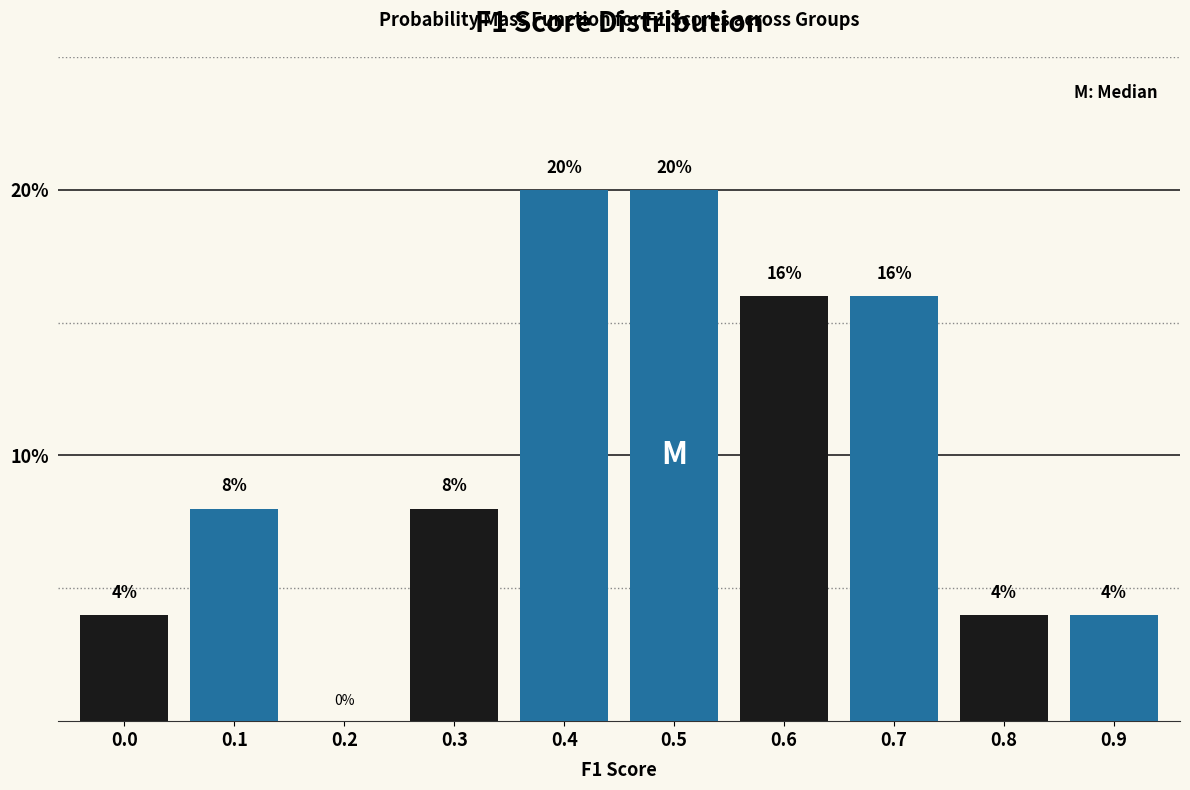

Reading left to right, extract all data points from this chart.

0.0=4	0.1=8	0.2=0	0.3=8	0.4=20	0.5=20	0.6=16	0.7=16	0.8=4	0.9=4